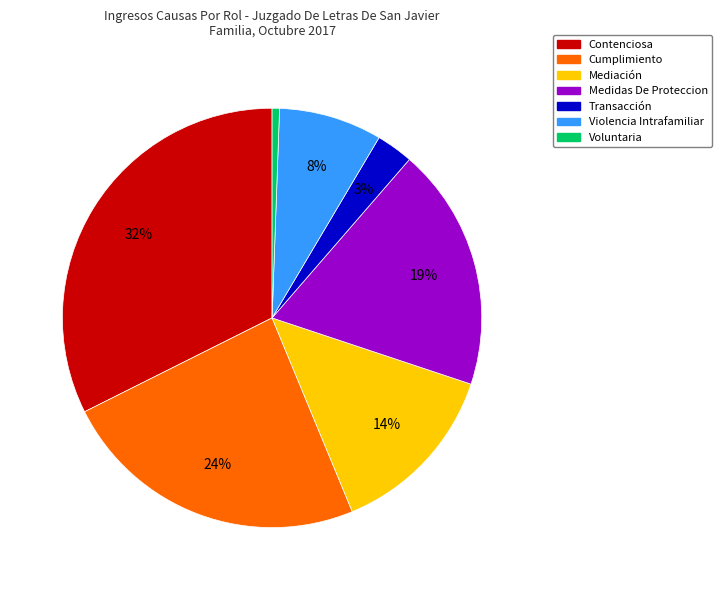

What is the smallest slice in the pie chart?

Voluntaria